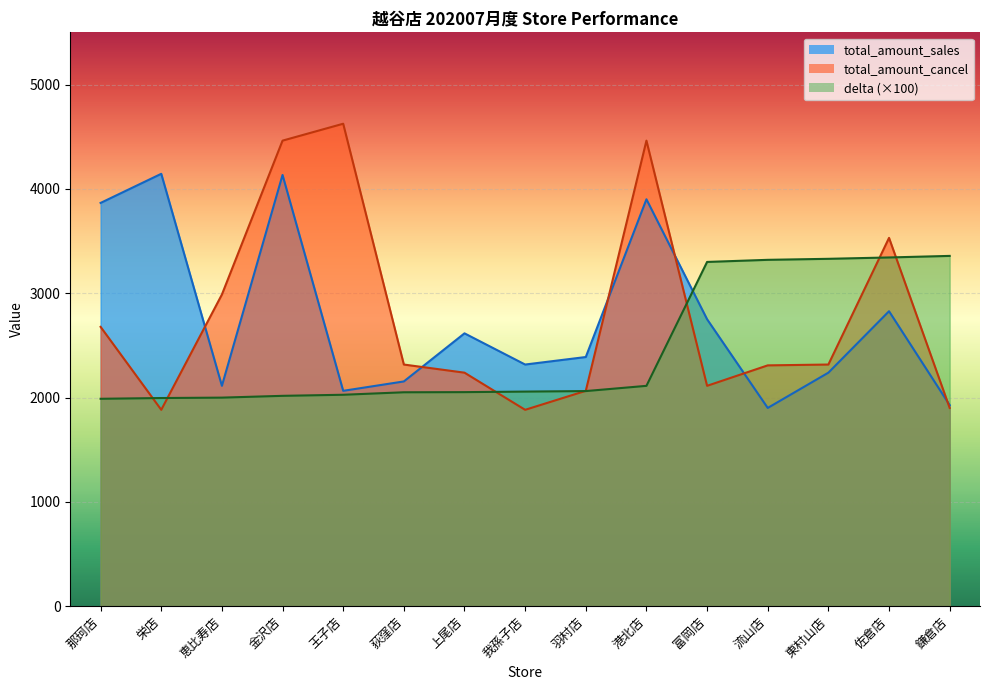

Is it true that delta equals 765.3 at 羽村店?

False